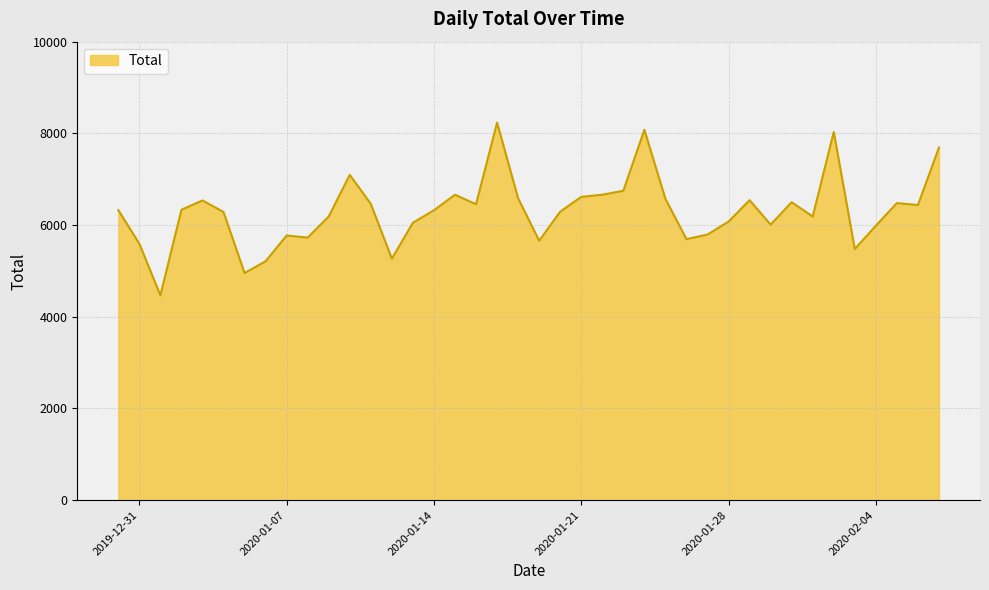

What is the minimum value shown in the chart?

4467